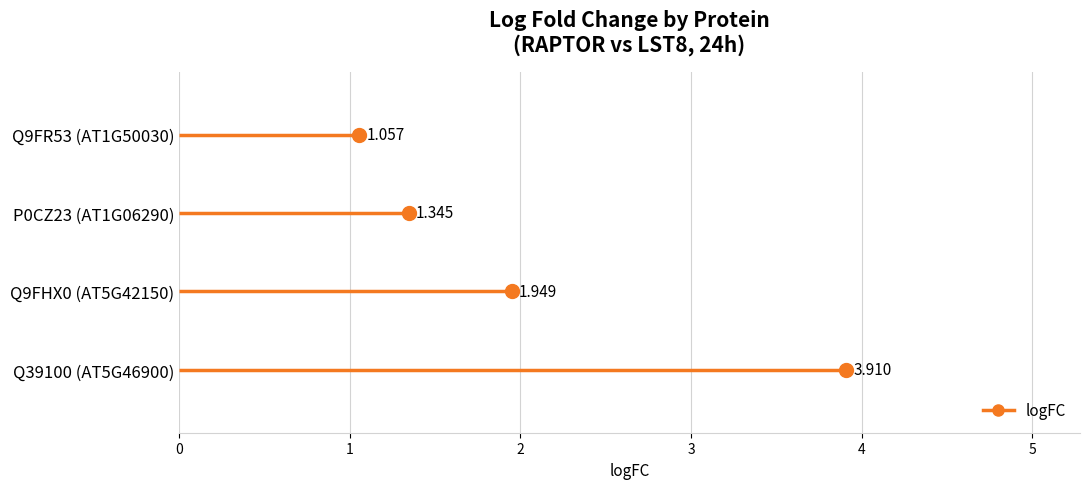

What is the value of the 2nd point from the left?

1.9